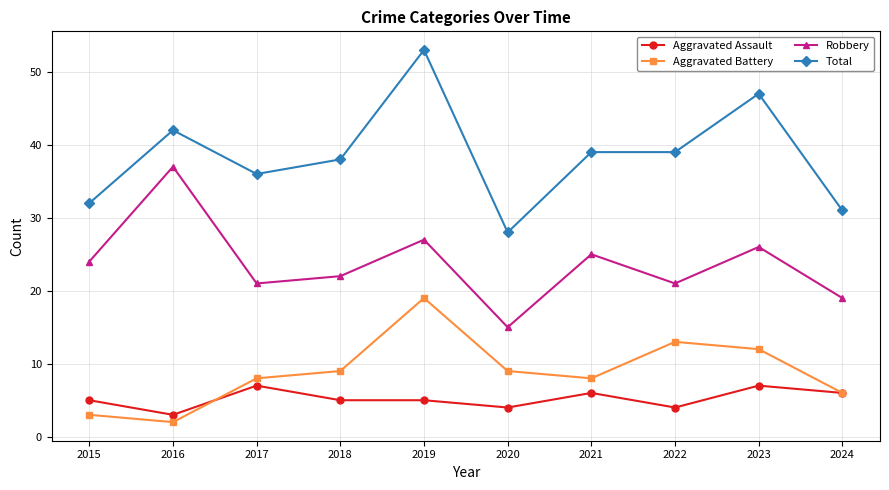

Which series has the widest spread of values?

Total